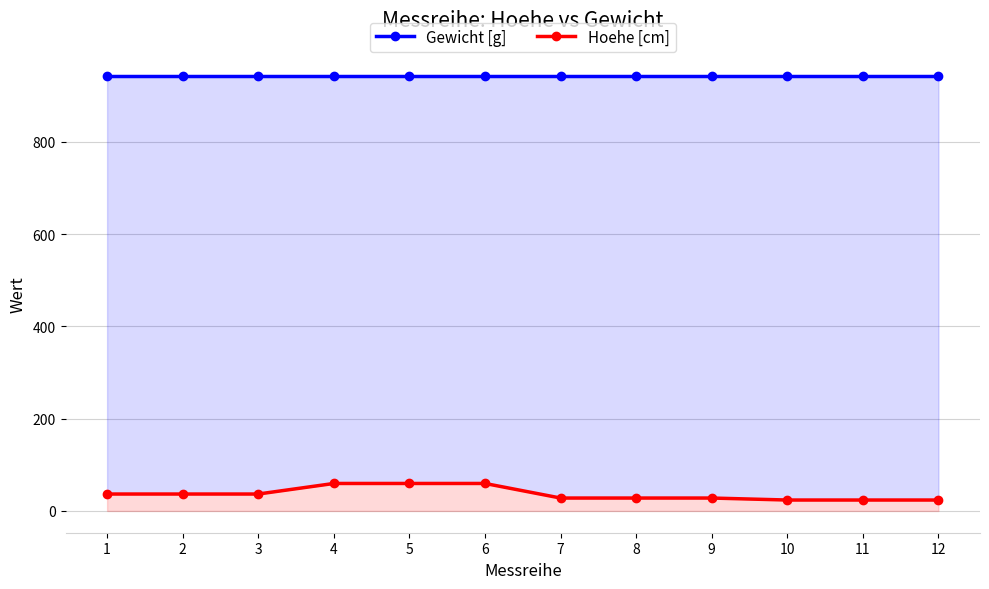

Reading left to right, extract all data points from this chart.

Gewicht [g]: 1=944.0	2=944.0	3=944.0	4=944.0	5=944.0	6=944.0	7=944.0	8=944.0	9=944.0	10=944.0	11=944.0	12=944.0
Hoehe [cm]: 1=36.7	2=36.7	3=36.7	4=59.6	5=59.6	6=59.6	7=28.0	8=28.0	9=28.0	10=23.7	11=23.7	12=23.7